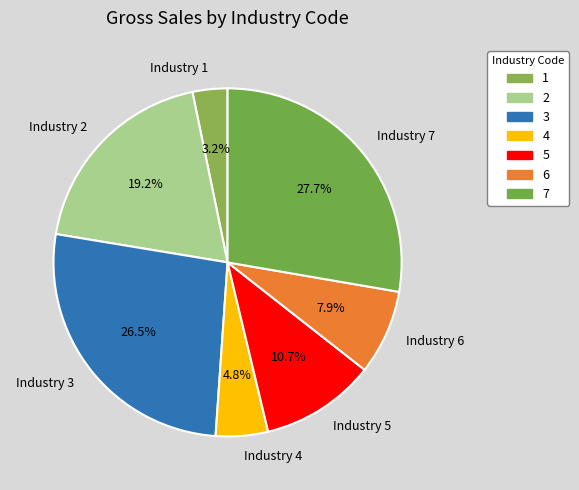

Approximately how many times larger is the value at Industry 6 compared to Industry 4?

1.6